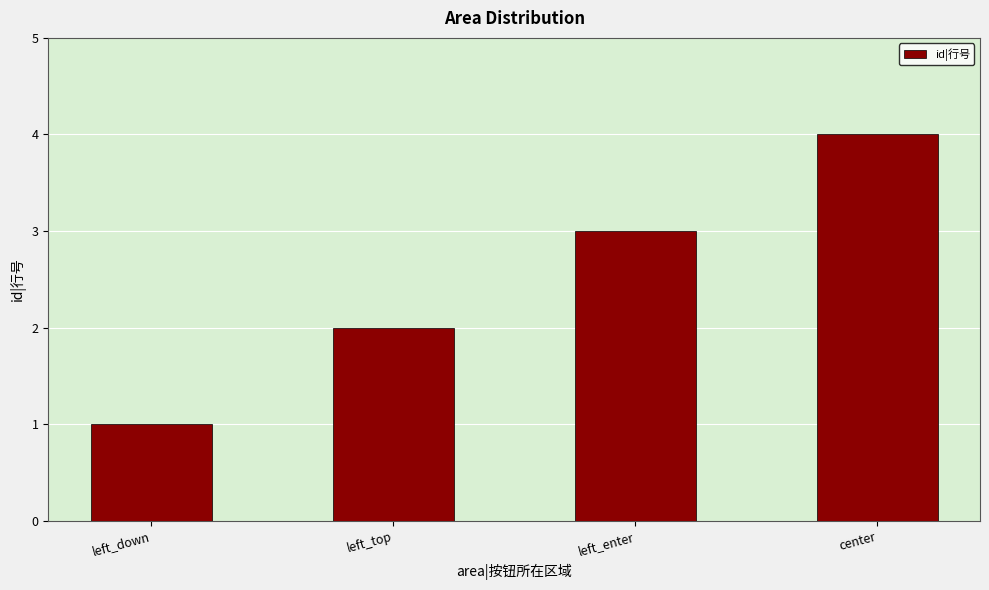

How many values are below 3?

2